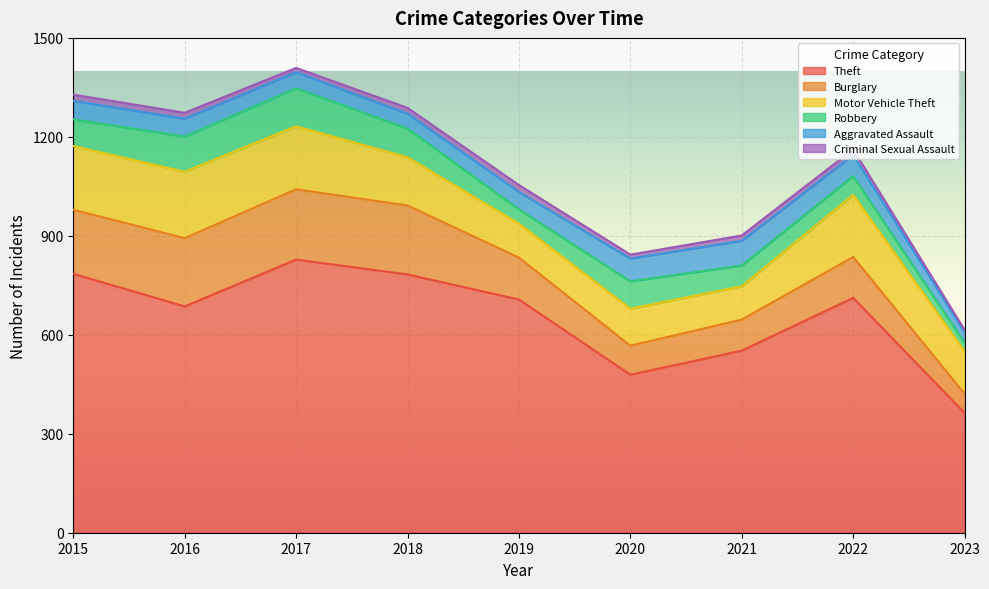

Which series has the largest total across all categories?

Theft